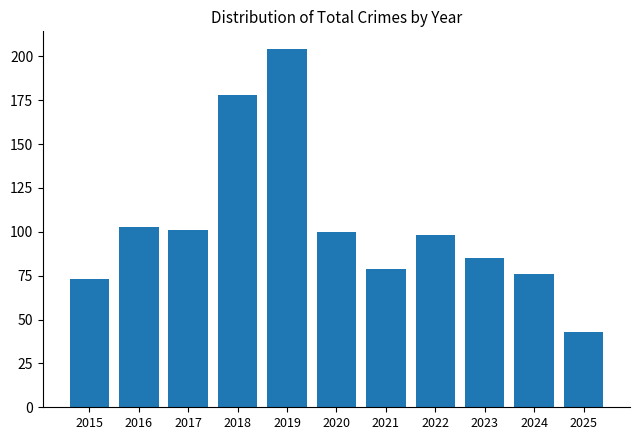

What is the difference between the maximum and minimum values?

161